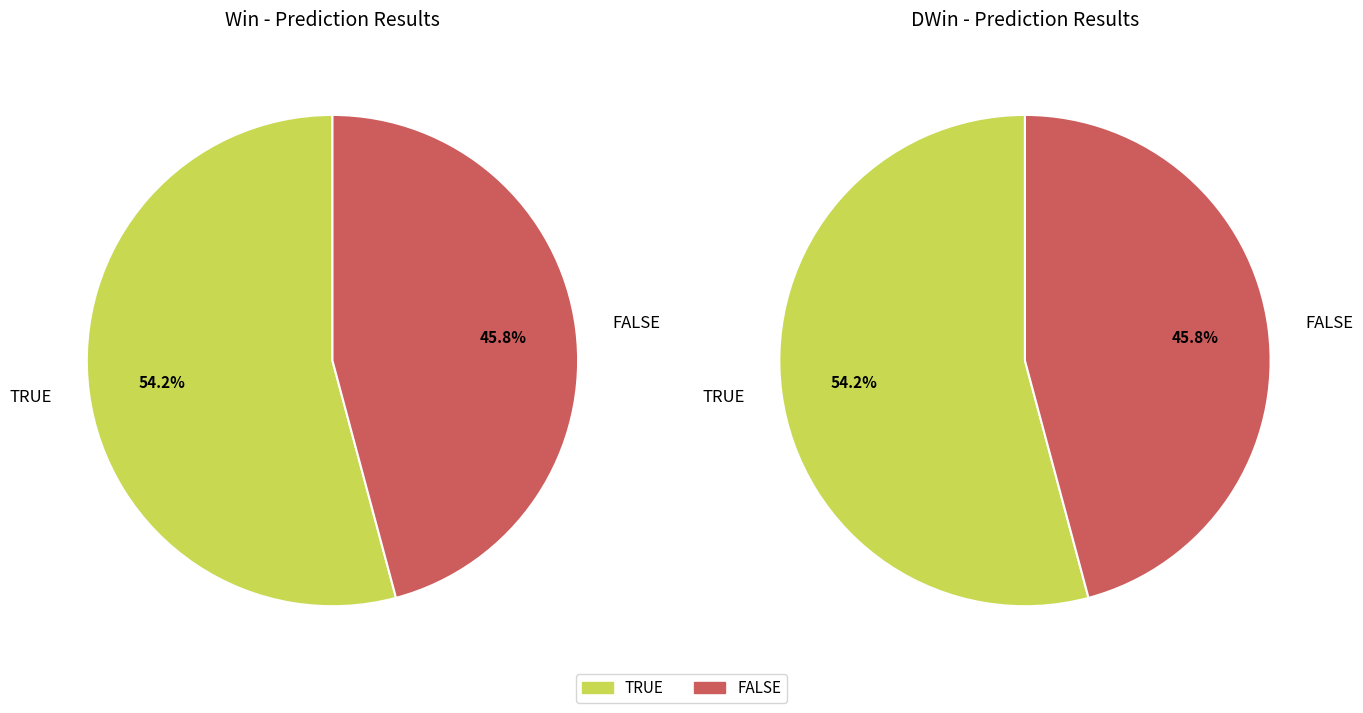

Which category accounts for the majority?

TRUE